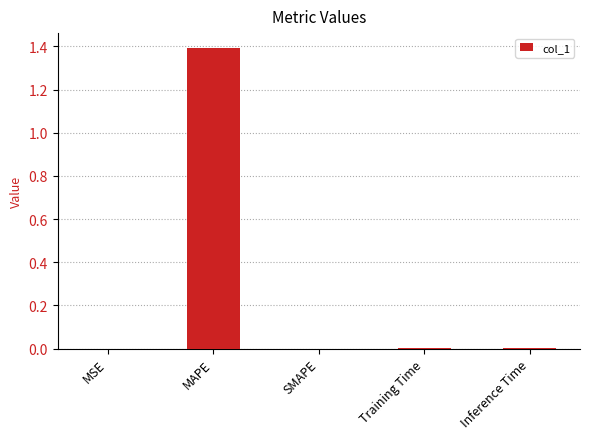

What is the average value?

0.3